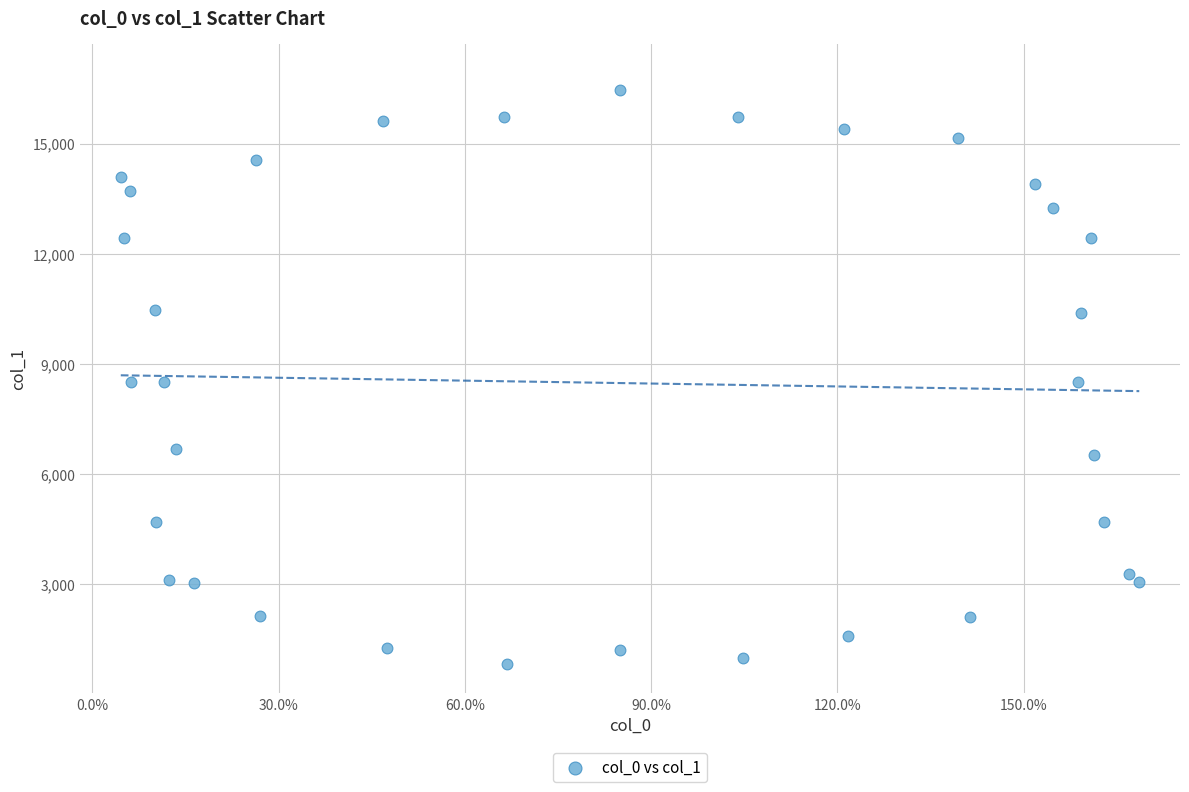

What is the range of Y values (max minus min)?

15652.5